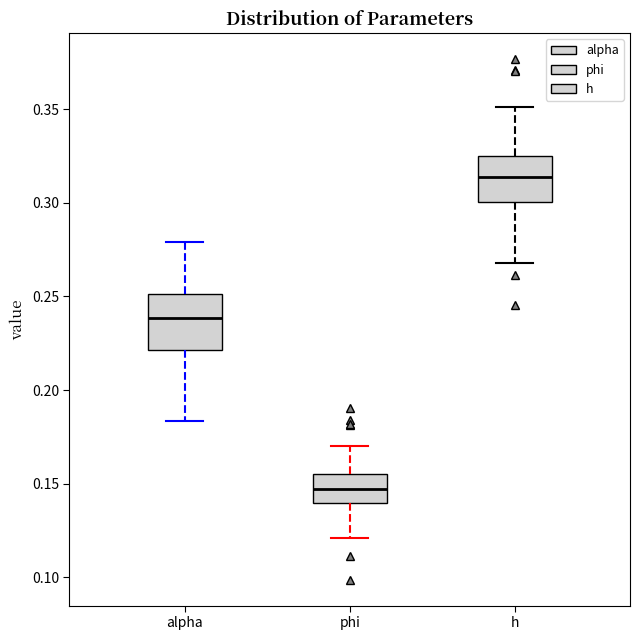

Reading left to right, transcribe this box plot: for each box, give where its median line is, the range the box spans, and where its two whiskers end, as read against the y-axis. The values are not printed on the chart, so give them approximately, as read against the axis.

alpha: median 0.240, box 0.220 to 0.250, whiskers 0.185 to 0.280
phi: median 0.145, box 0.140 to 0.155, whiskers 0.120 to 0.170
h: median 0.315, box 0.300 to 0.325, whiskers 0.270 to 0.350